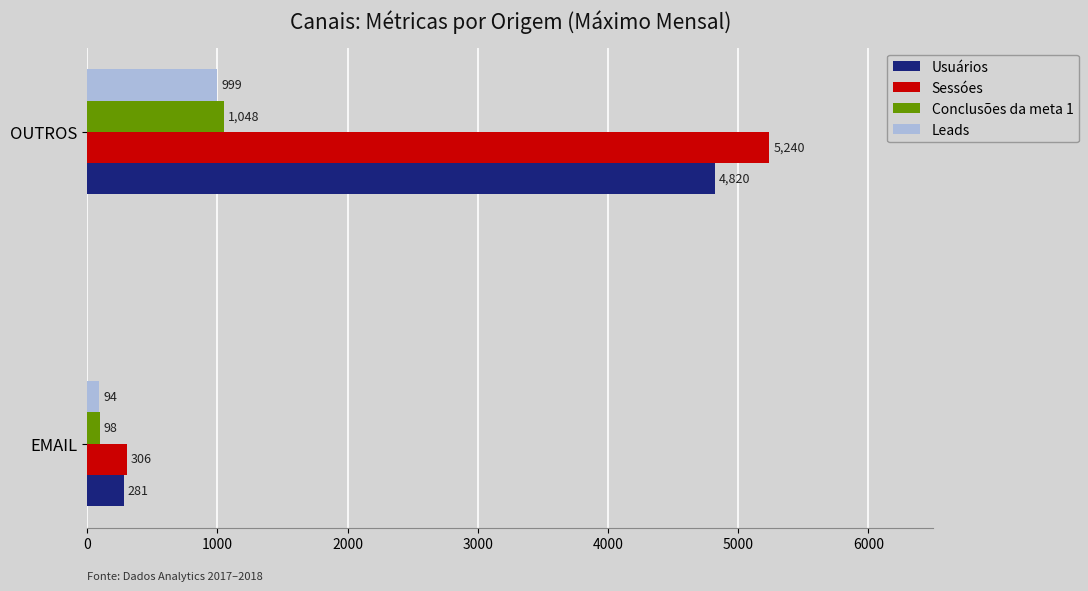

Is it true that Leads equals 1365 at OUTROS?

False